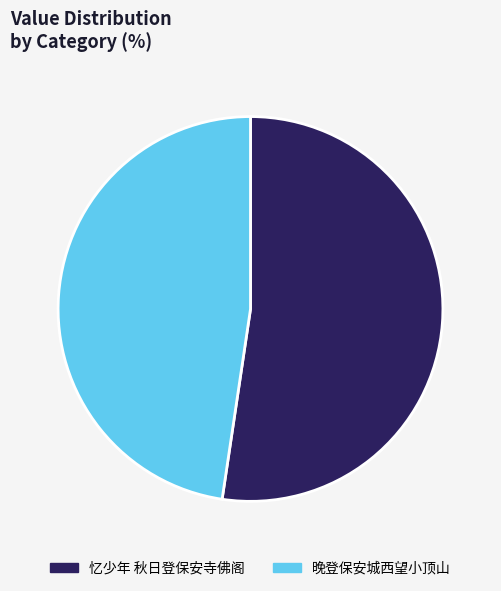

Is the sum of 忆少年 秋日登保安寺佛阁 and 晚登保安城西望小顶山 greater than half?

Yes